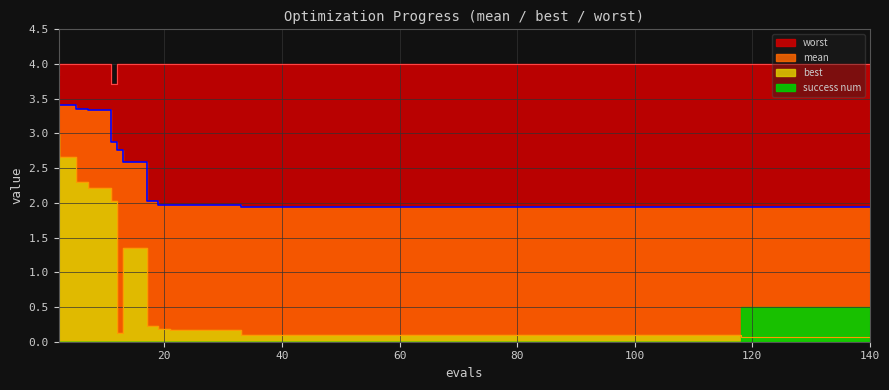

True or false: mean and best intersect in this chart.

False